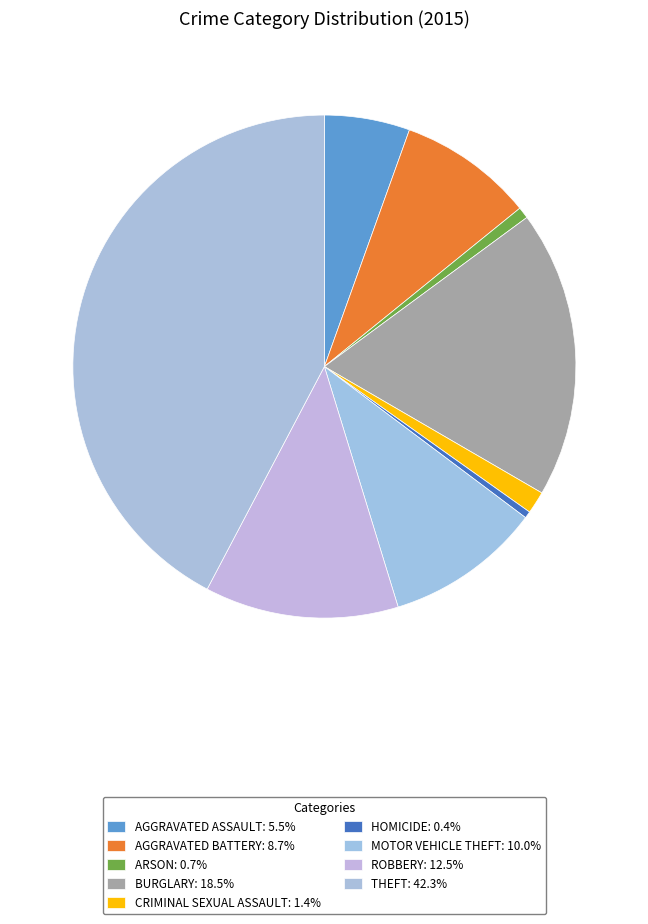

Is there a majority slice in this chart?

No